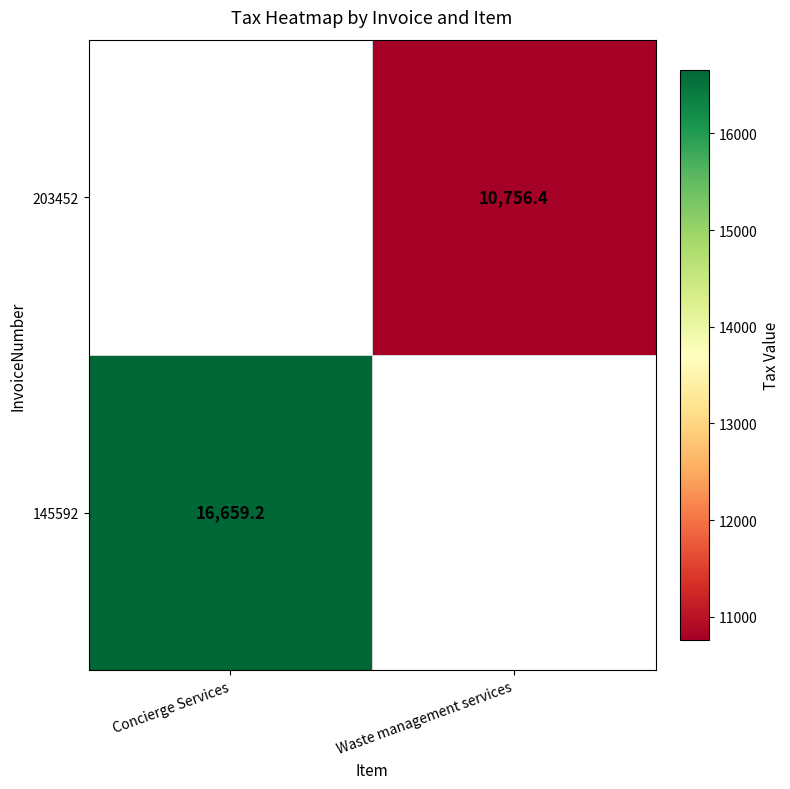

Is the value of 145592 at Concierge Services greater than the value of 203452 at Waste management services?

Yes